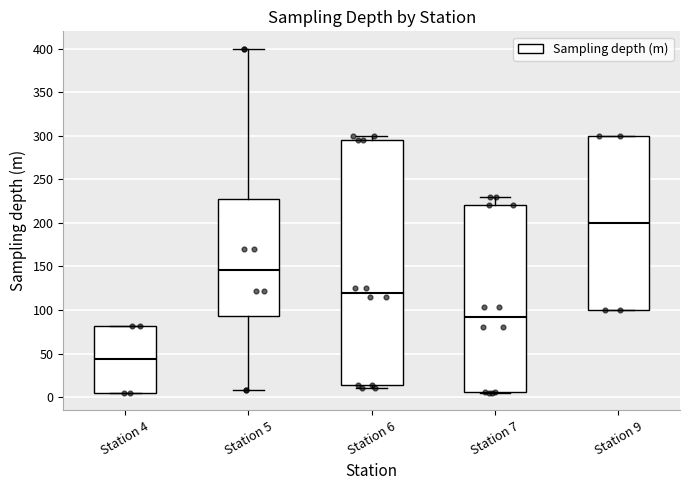

Where is the lower edge of the box for Station 9 on the y-axis? The values are not printed on the chart, so give them approximately, as read against the axis.

100